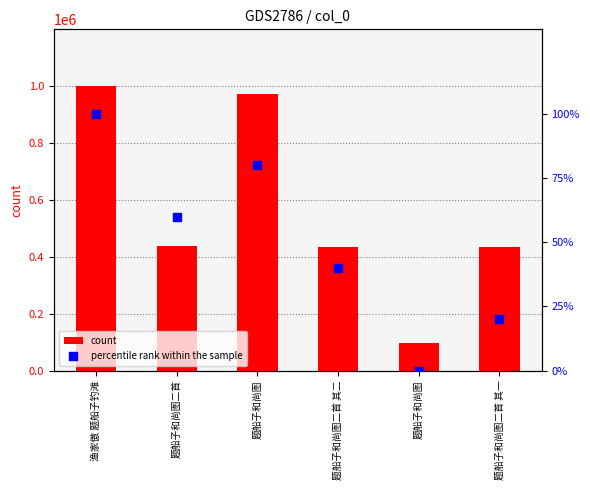

At which category is the sum across all series the highest?

渔家傲 题船子钓滩